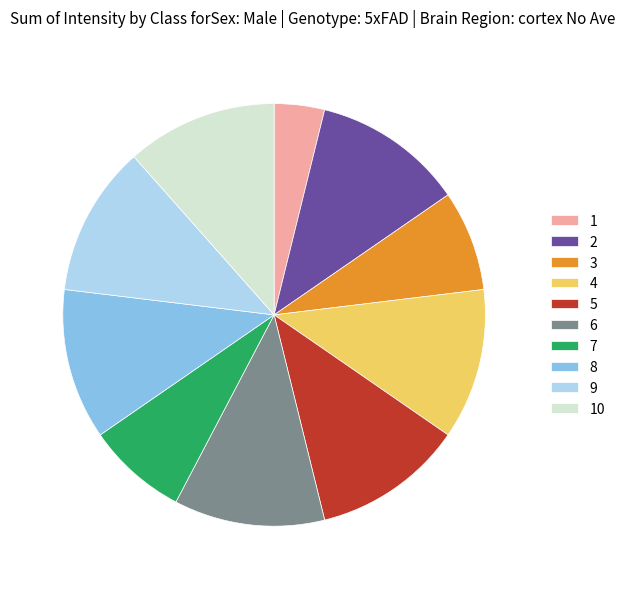

Count the number of slices in the pie.

10